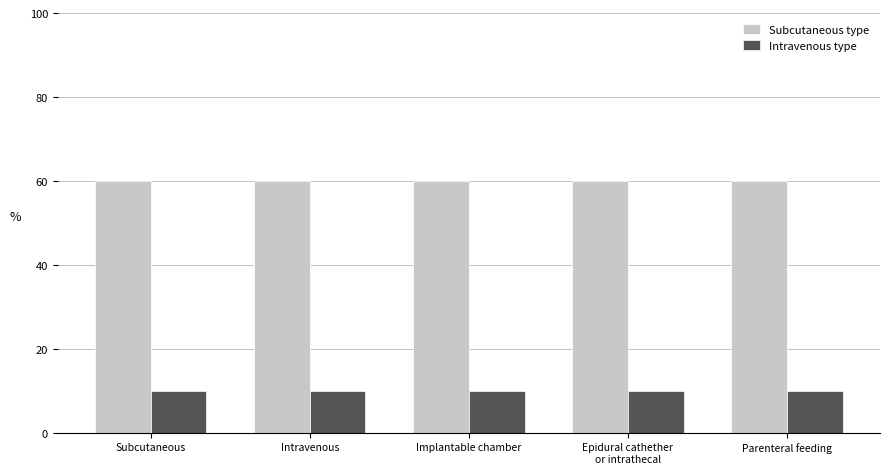

What is the maximum value shown in the chart?

60